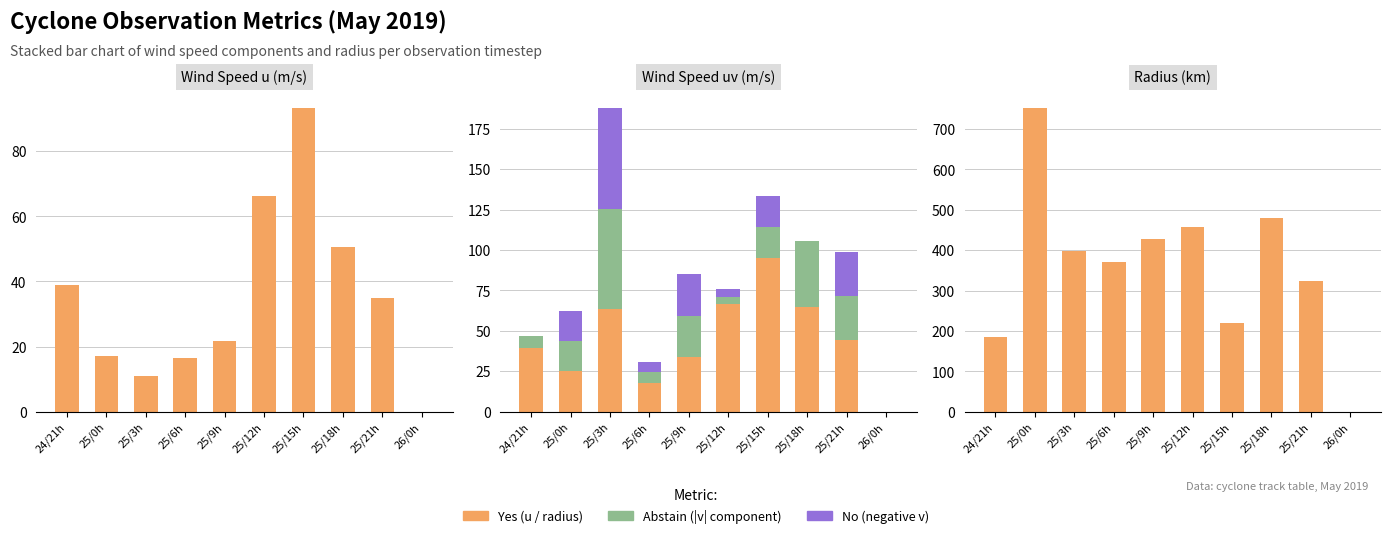

Where does the Abstain series first go above 19?

25/3h